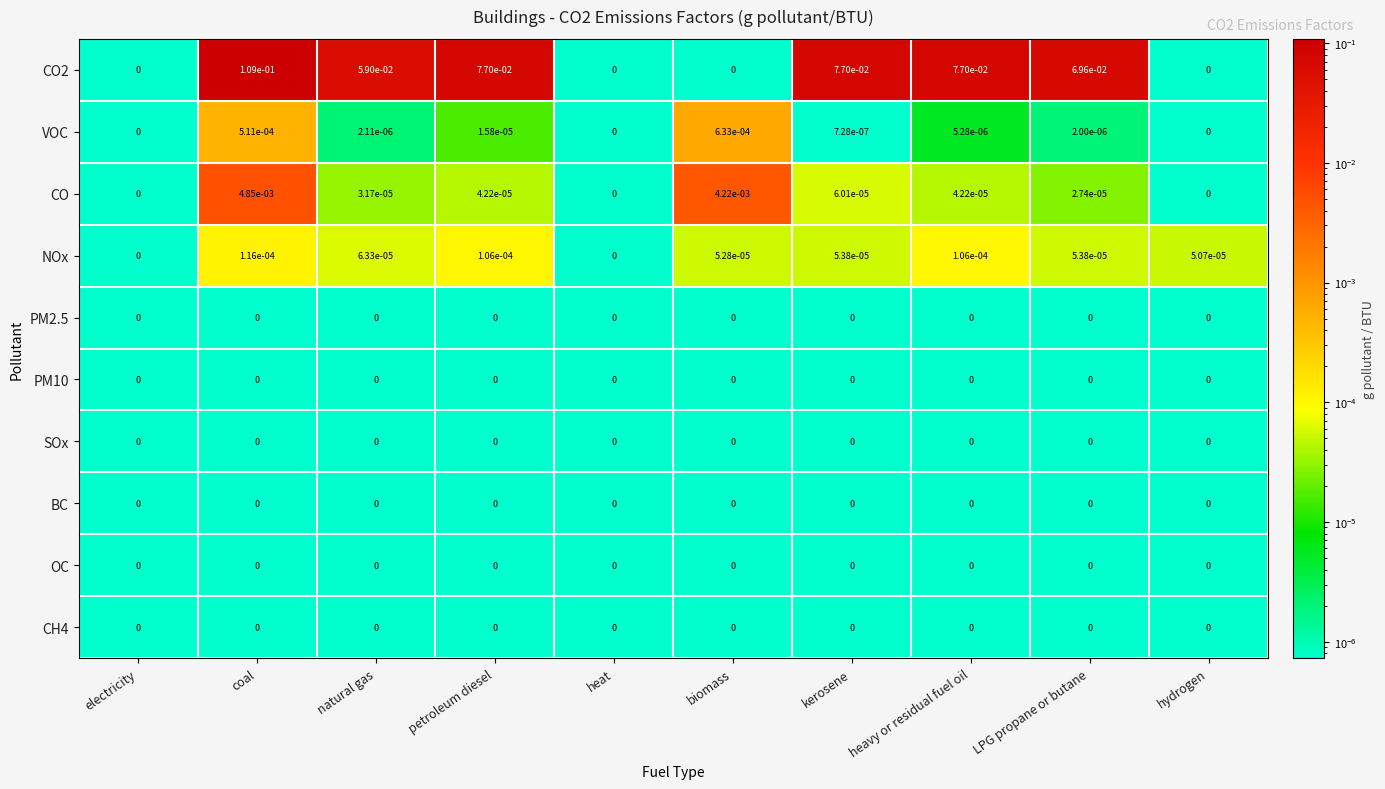

The CH4 series shows 0.0 at heat. True or false?

True